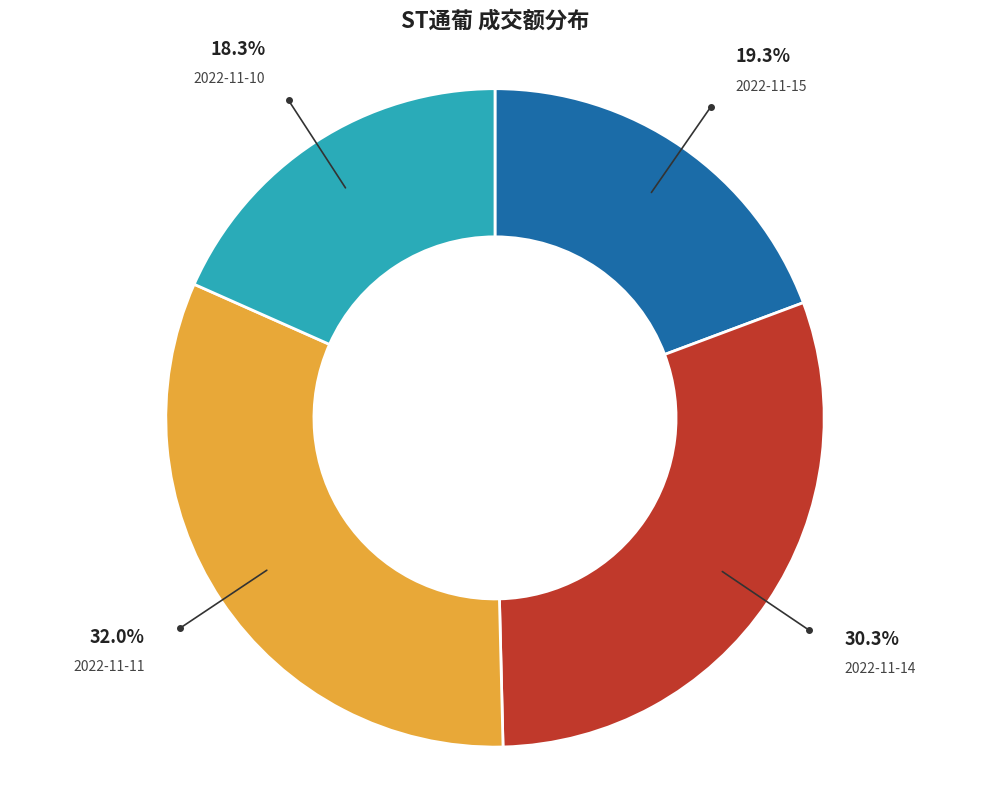

Which has a higher value, 2022-11-14 or 2022-11-15?

2022-11-14